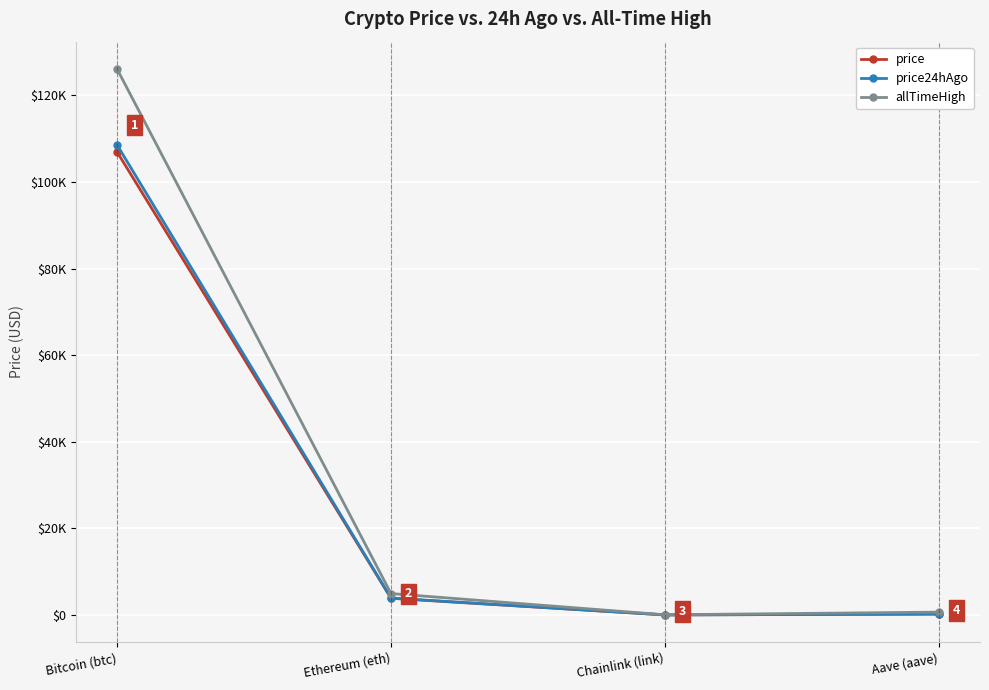

True or false: price and price24hAgo intersect in this chart.

False